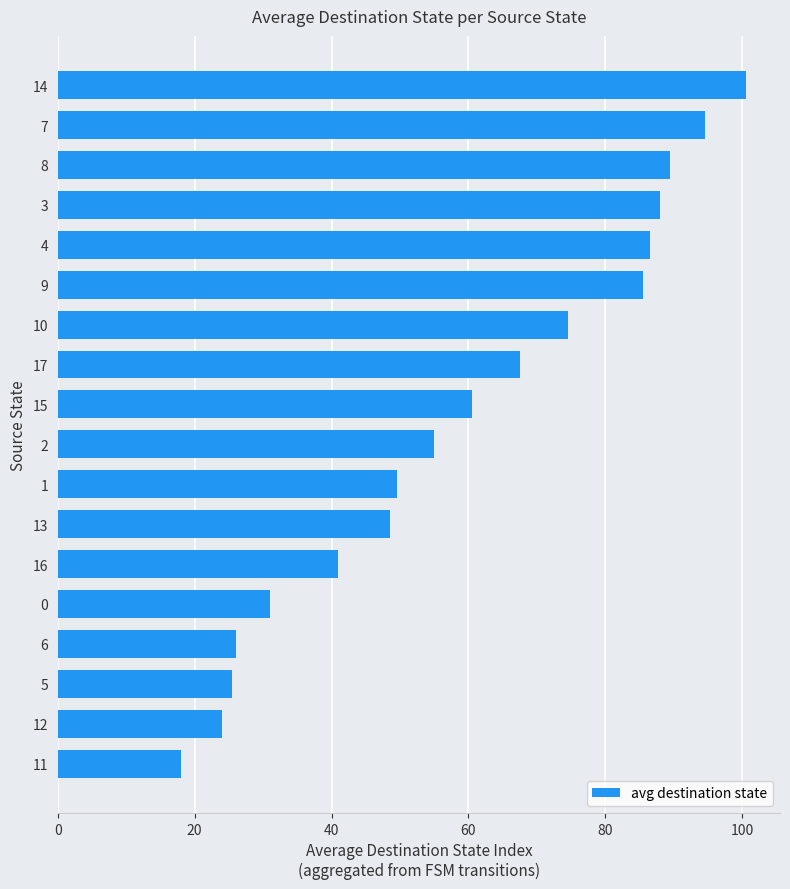

What is the sum of the values at 8 and 0?

120.5